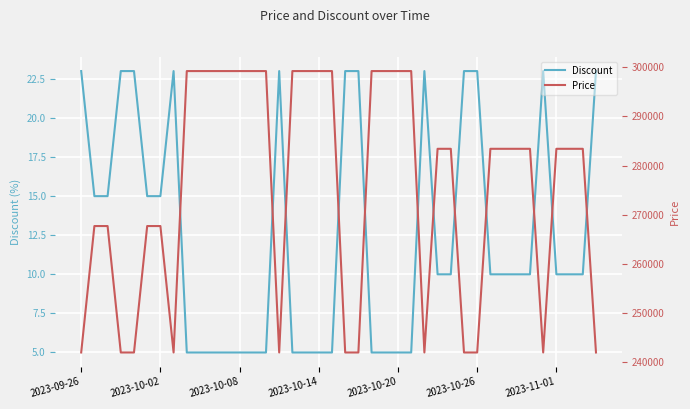

At 17, list the series in order from largest to smallest.

Price, Discount